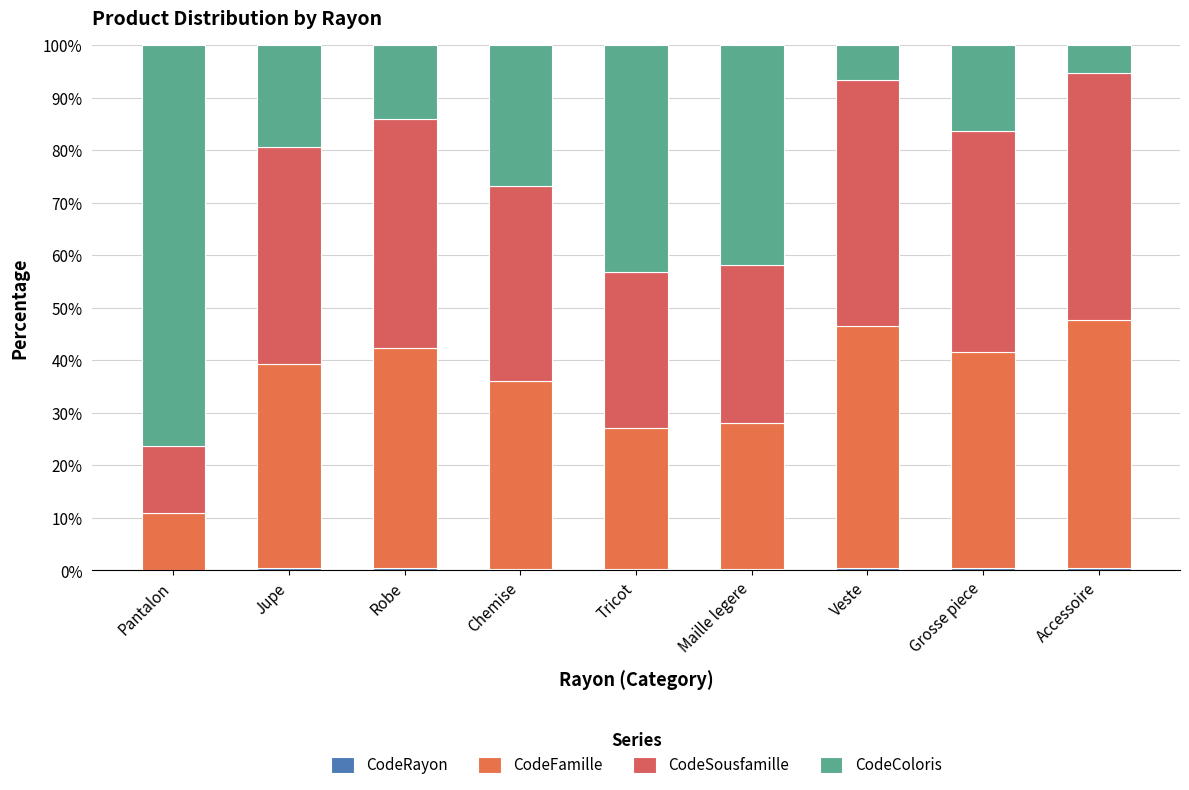

Where does the CodeSousfamille series first go above 41?

Jupe